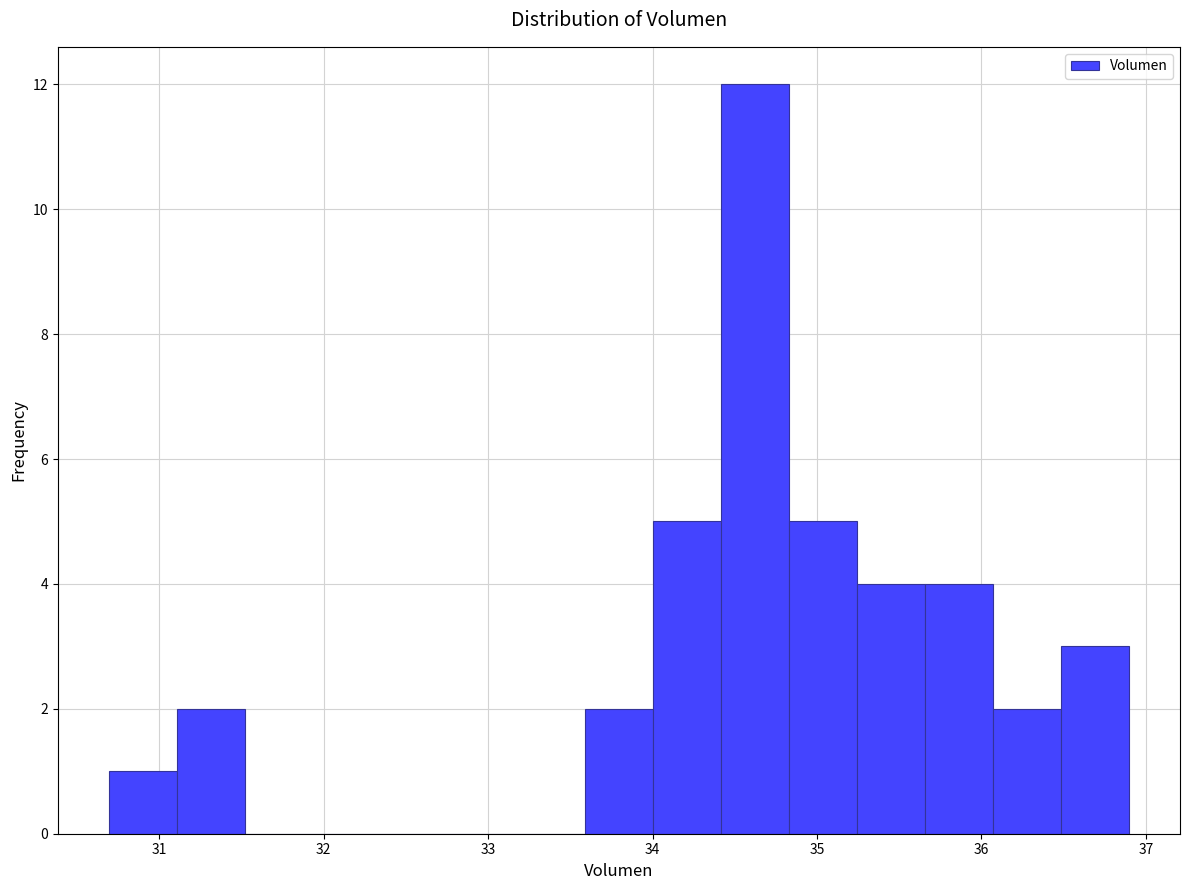

Reading left to right, transcribe this chart: for each bar, give the range it covers on the x-axis and its height. Neither the bar edges nor the heights are printed on the chart, so give them approximately, as read against the axes.

30.7 to 31.1: 1
31.1 to 31.5: 2
31.5 to 31.9: 0
31.9 to 32.3: 0
32.3 to 32.8: 0
32.8 to 33.2: 0
33.2 to 33.6: 0
33.6 to 34.0: 2
34.0 to 34.4: 5
34.4 to 34.8: 12
34.8 to 35.2: 5
35.2 to 35.7: 4
35.7 to 36.1: 4
36.1 to 36.5: 2
36.5 to 36.9: 3